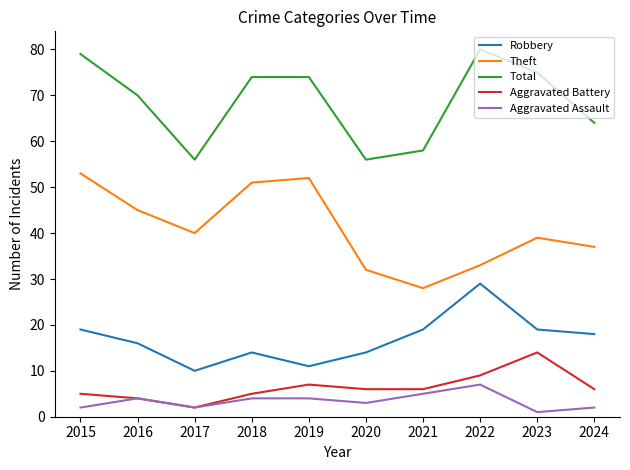

List the series in order of their peak value, highest first.

Total, Theft, Robbery, Aggravated Battery, Aggravated Assault